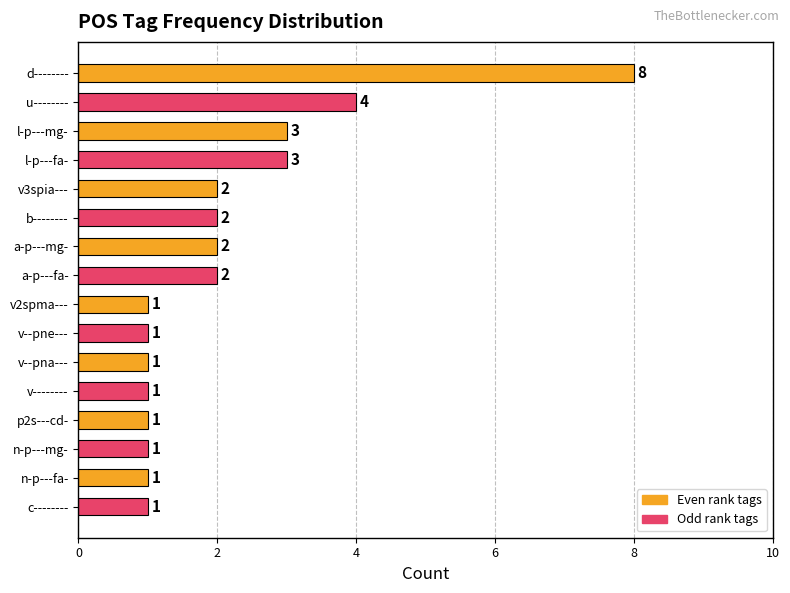

The chart shows a value of 1 at u--------. True or false?

False